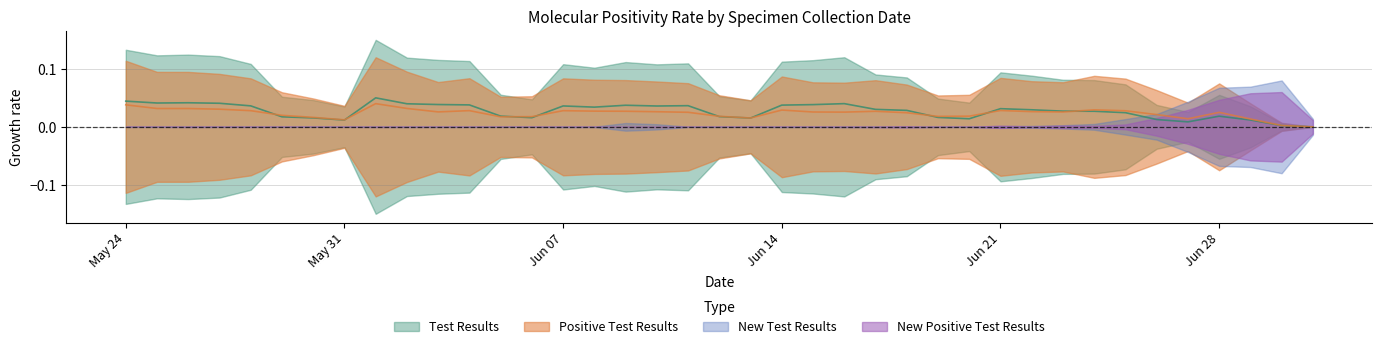

How many interior local peaks does the Positive Test Results series have?

8